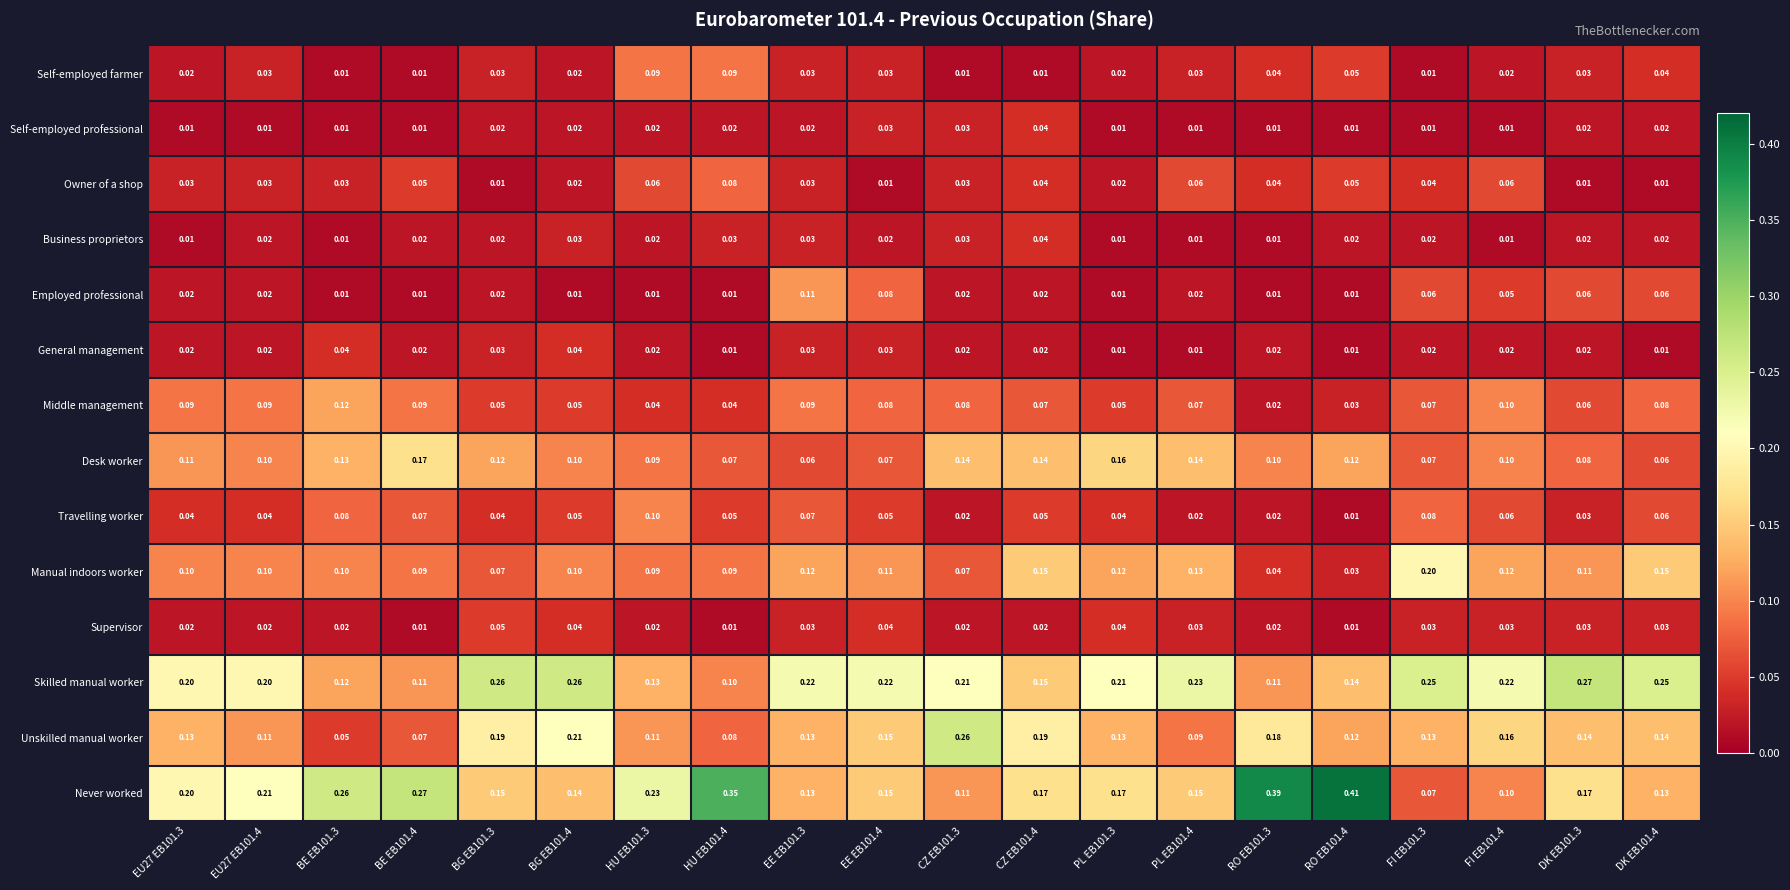

Between EU27 EB101.3 and HU EB101.4, which series saw the biggest shift?

Never worked